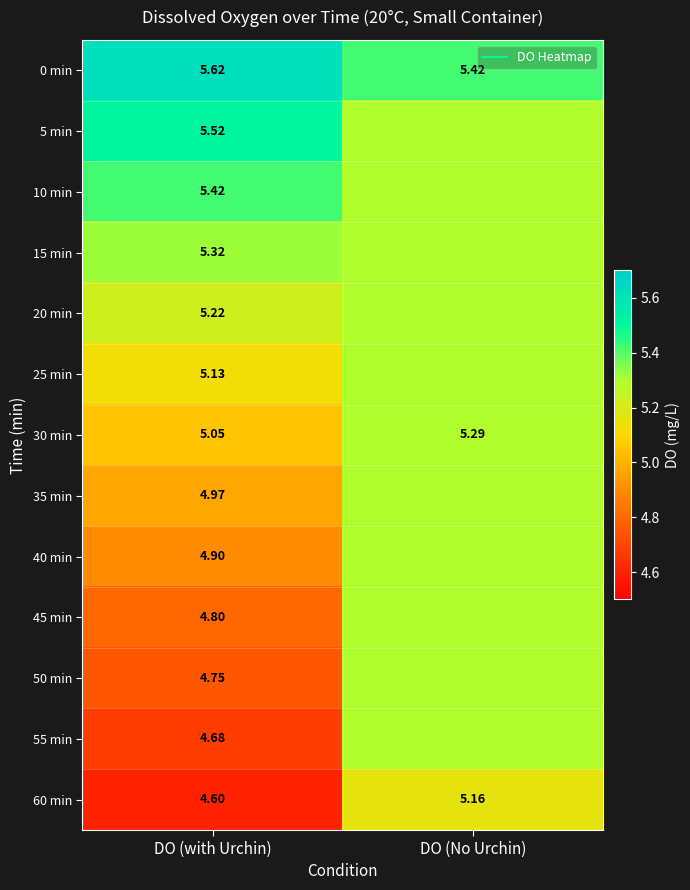

How many 40 min values are between 4 and 5?

1